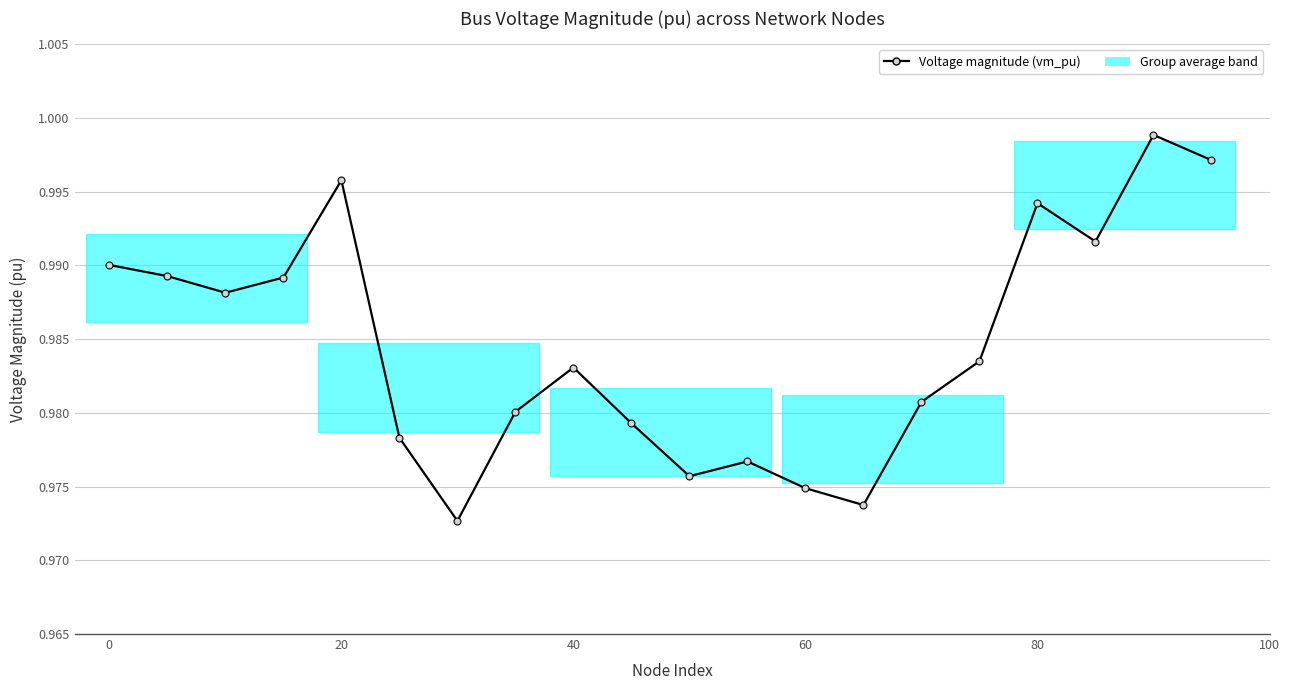

True or false: the data has more than 1 interior local peaks.

True